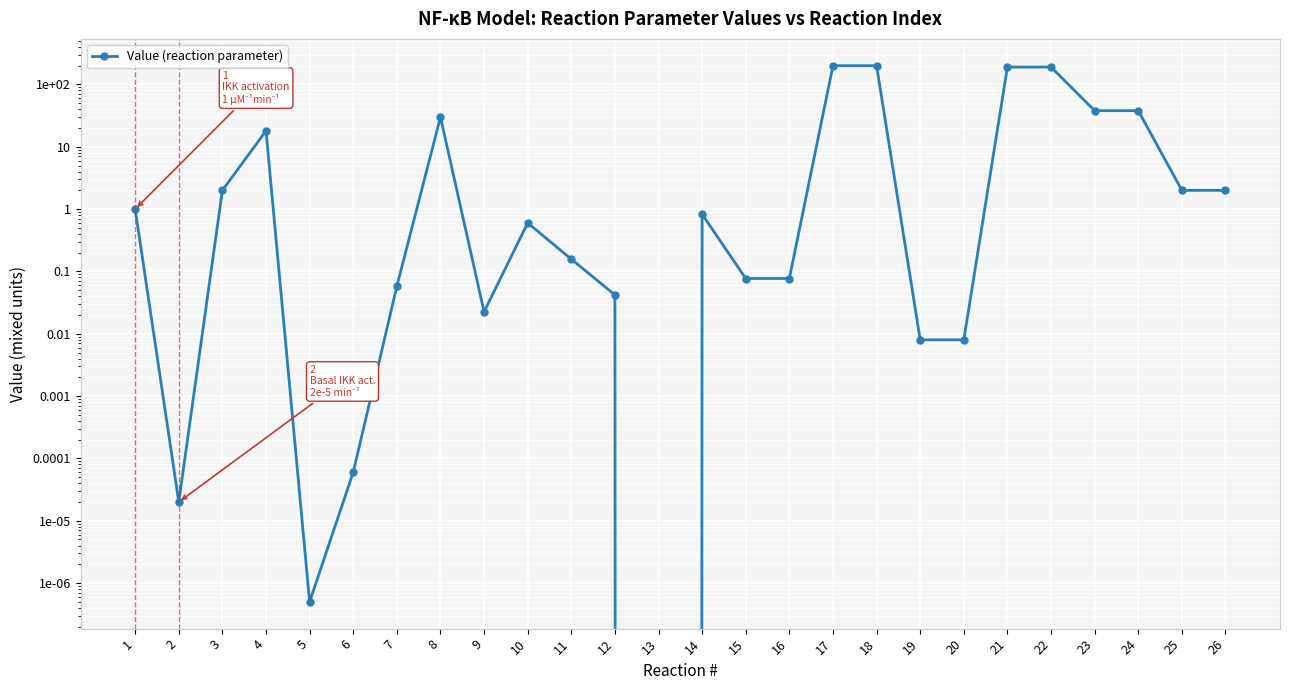

Rank the categories by value from highest to lowest.

17, 18, 21, 22, 23, 24, 8, 4, 3, 25, 26, 1, 14, 10, 11, 15, 16, 7, 12, 9, 19, 20, 6, 2, 5, 13